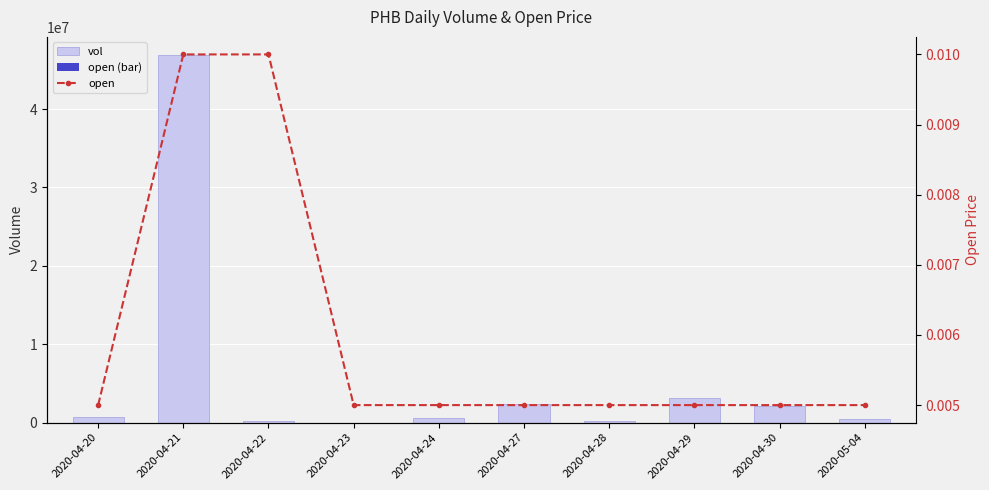

Are the bars horizontal?

No